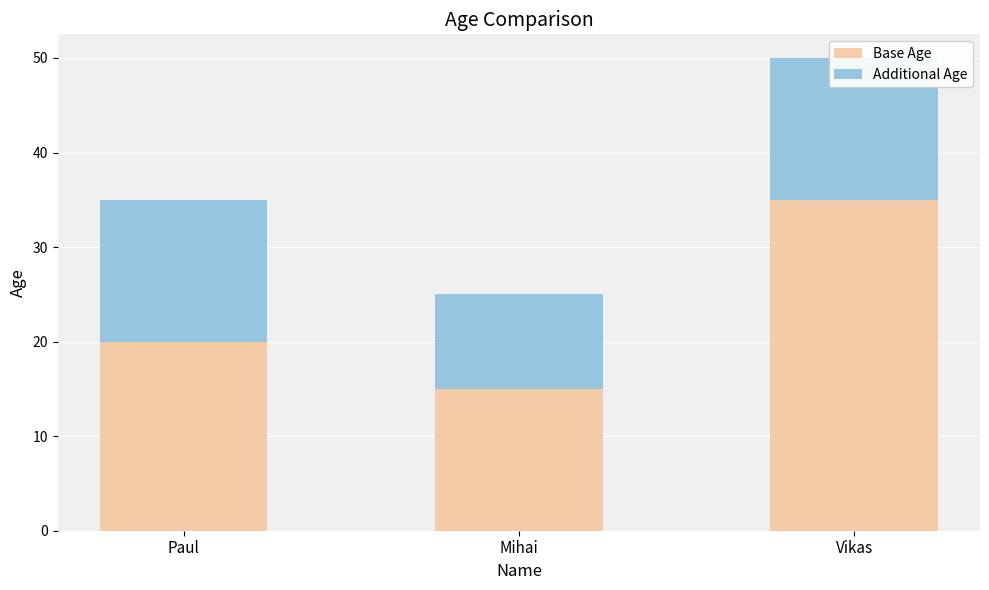

How many Additional Age values are between 10 and 15?

3